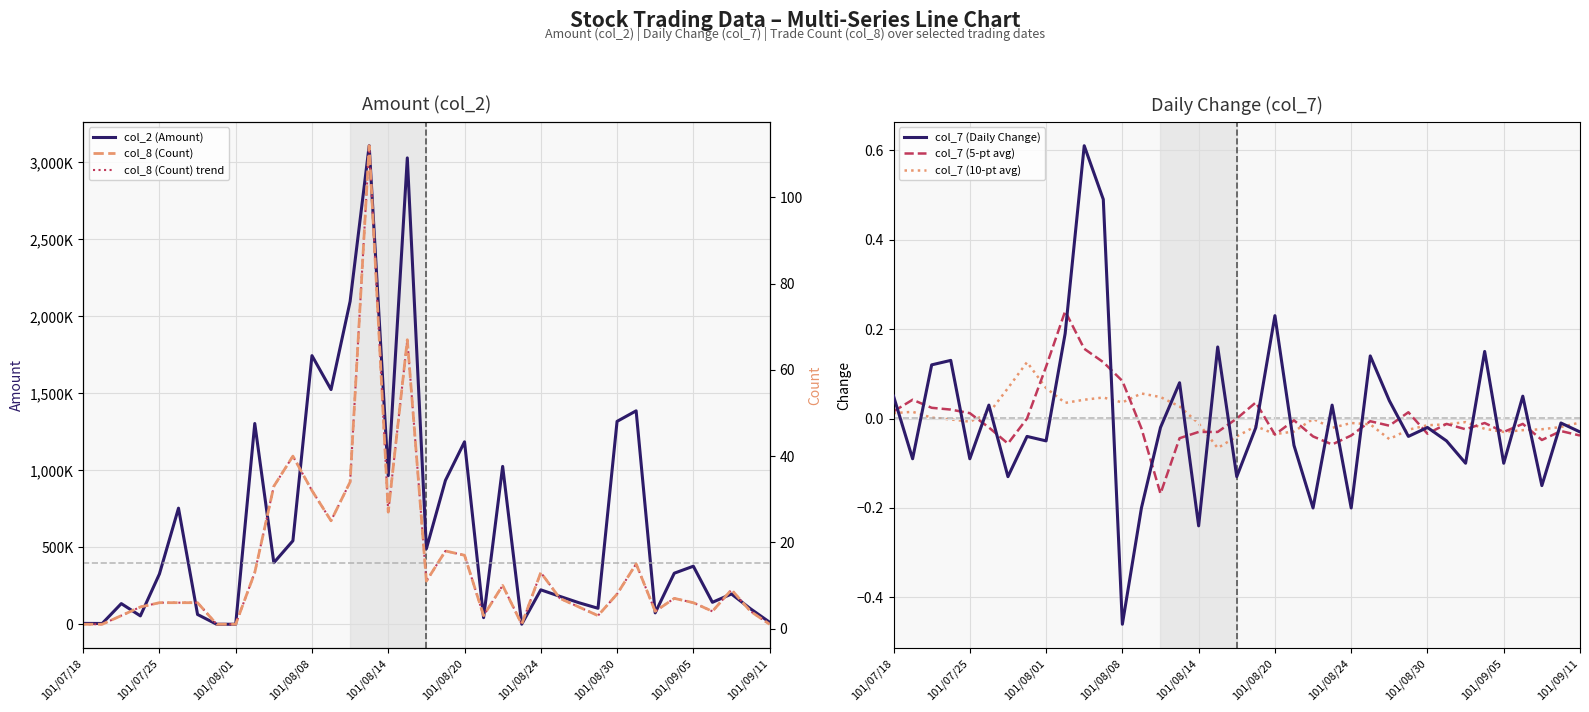

True or false: col_8 (Count) and col_7 (10-pt avg) cross at least once.

False